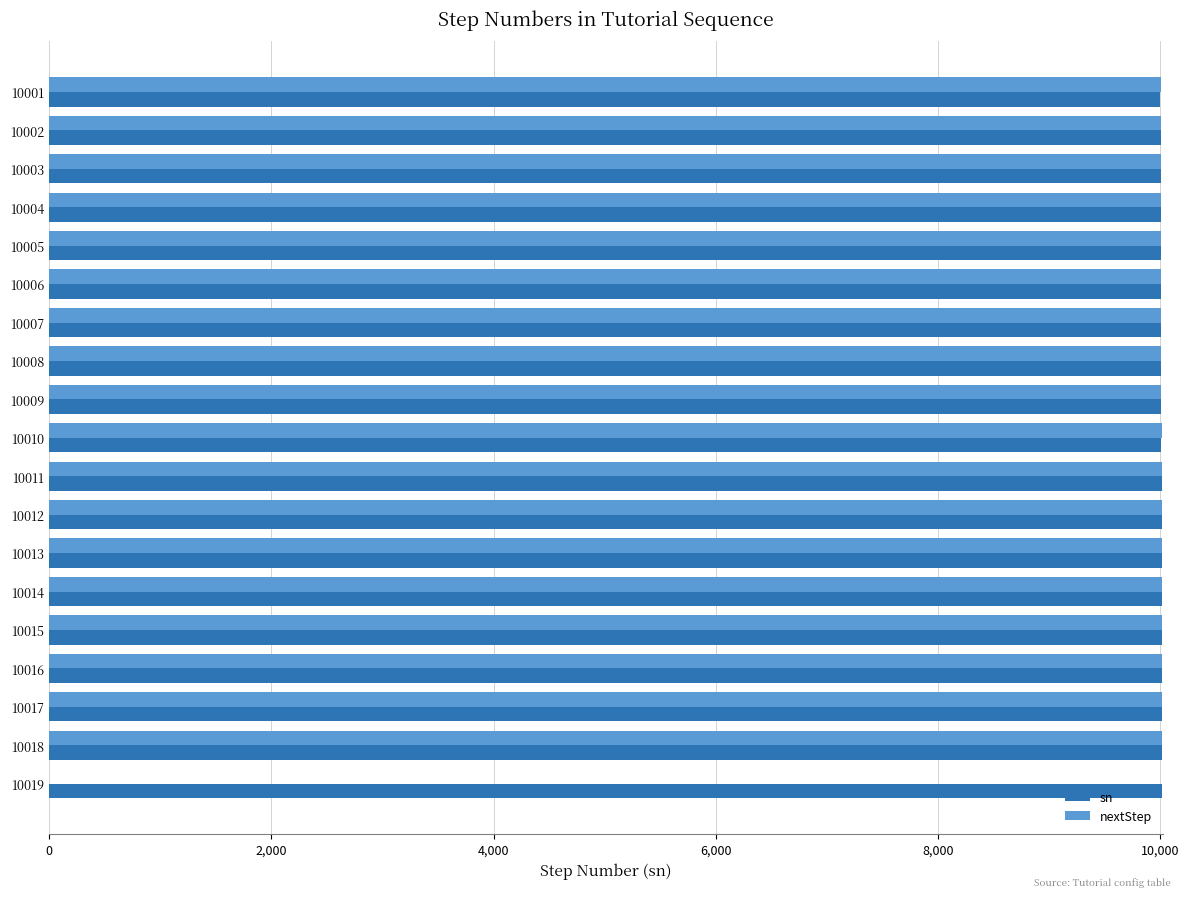

What is the sum of all sn values?

190190